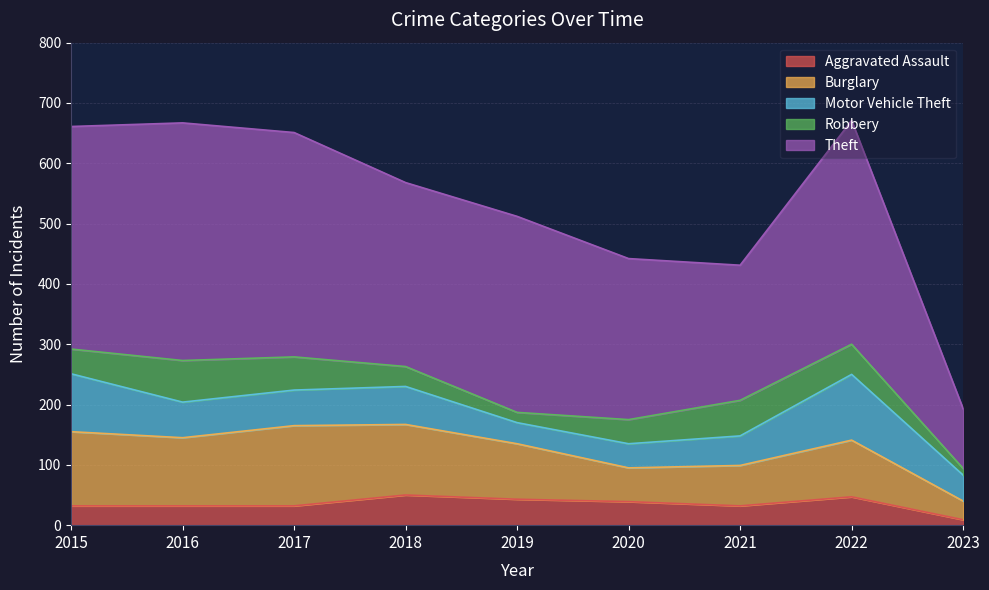

At how many categories does at least one series exceed 113?

8